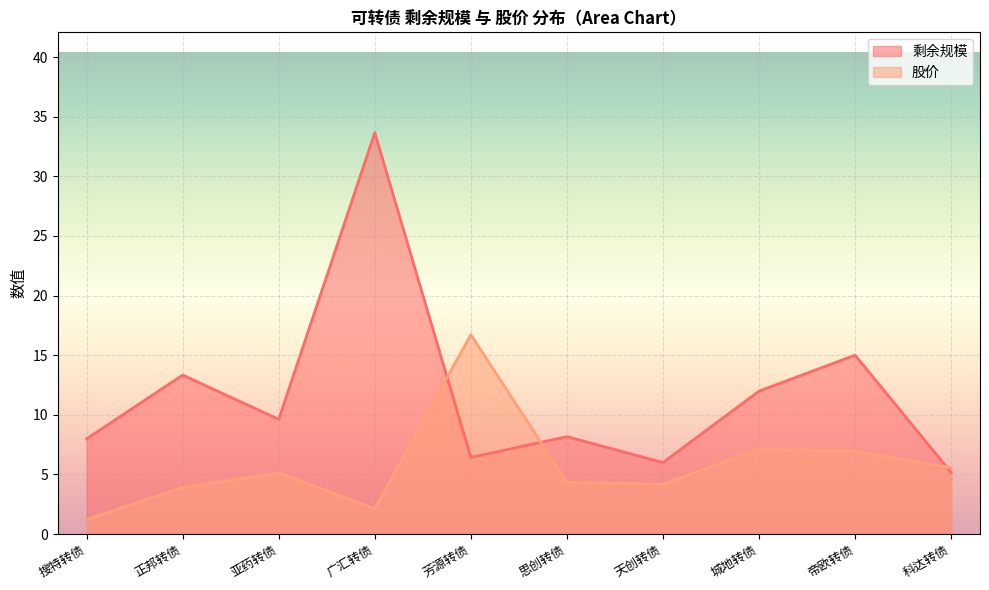

Which series changed the most between 正邦转债 and 城地转债?

股价